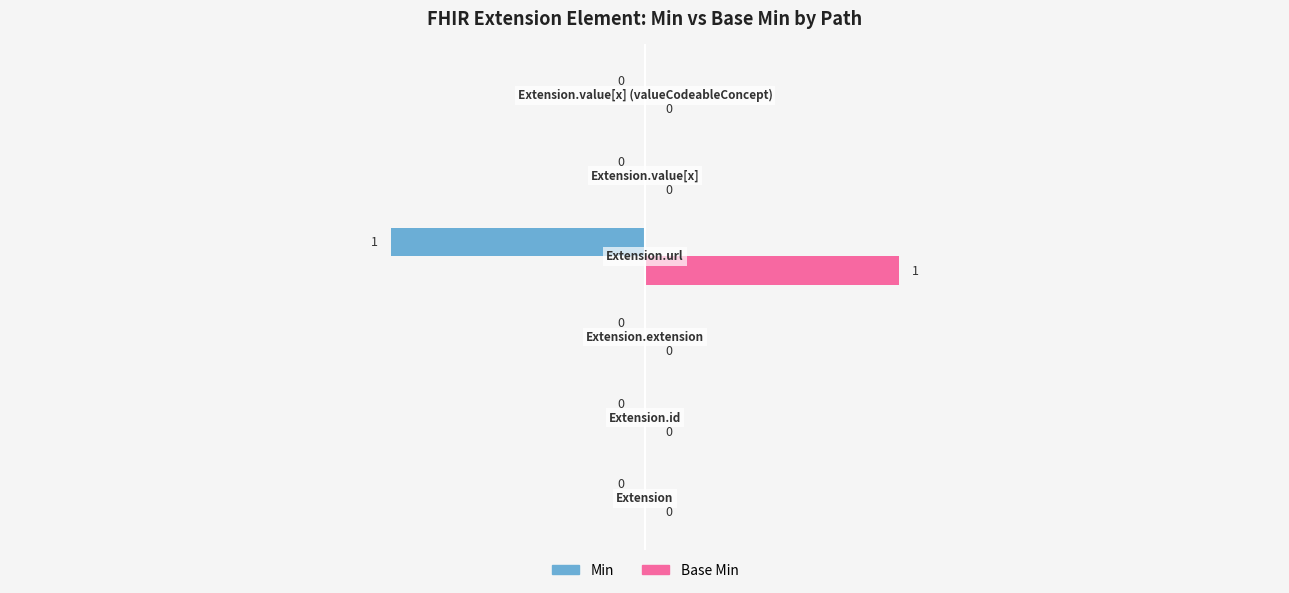

How many Min values are between 0 and 1?

5